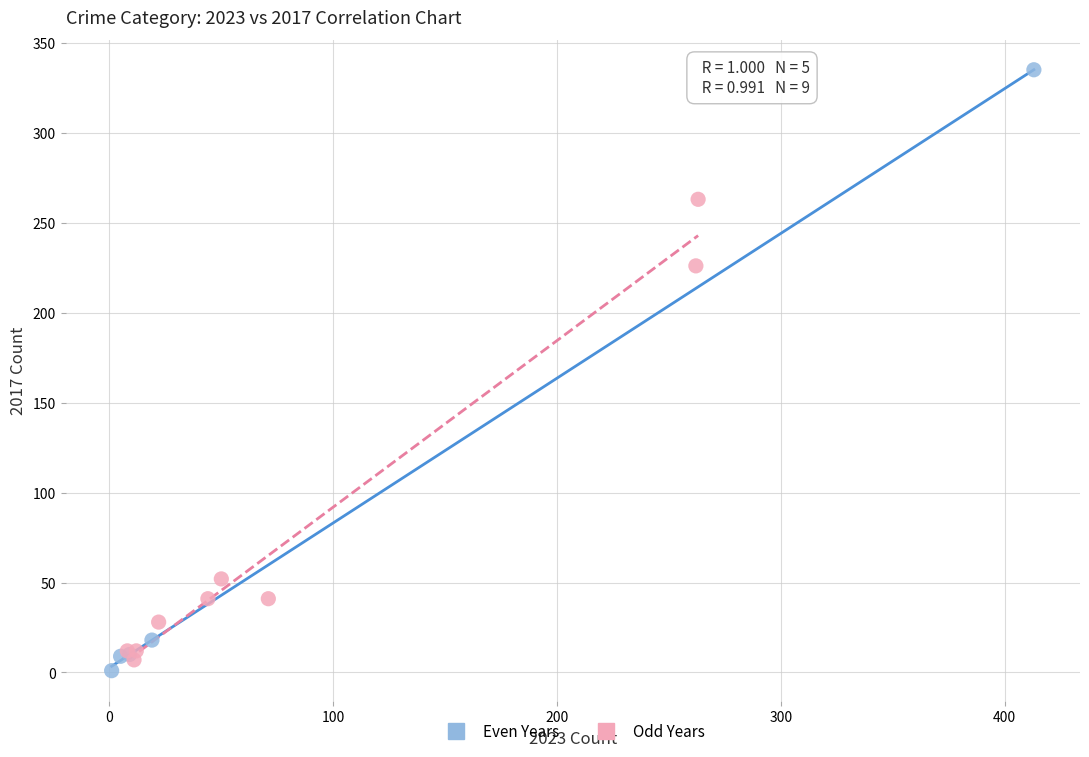

Which series reaches the maximum Y coordinate?

Even Years